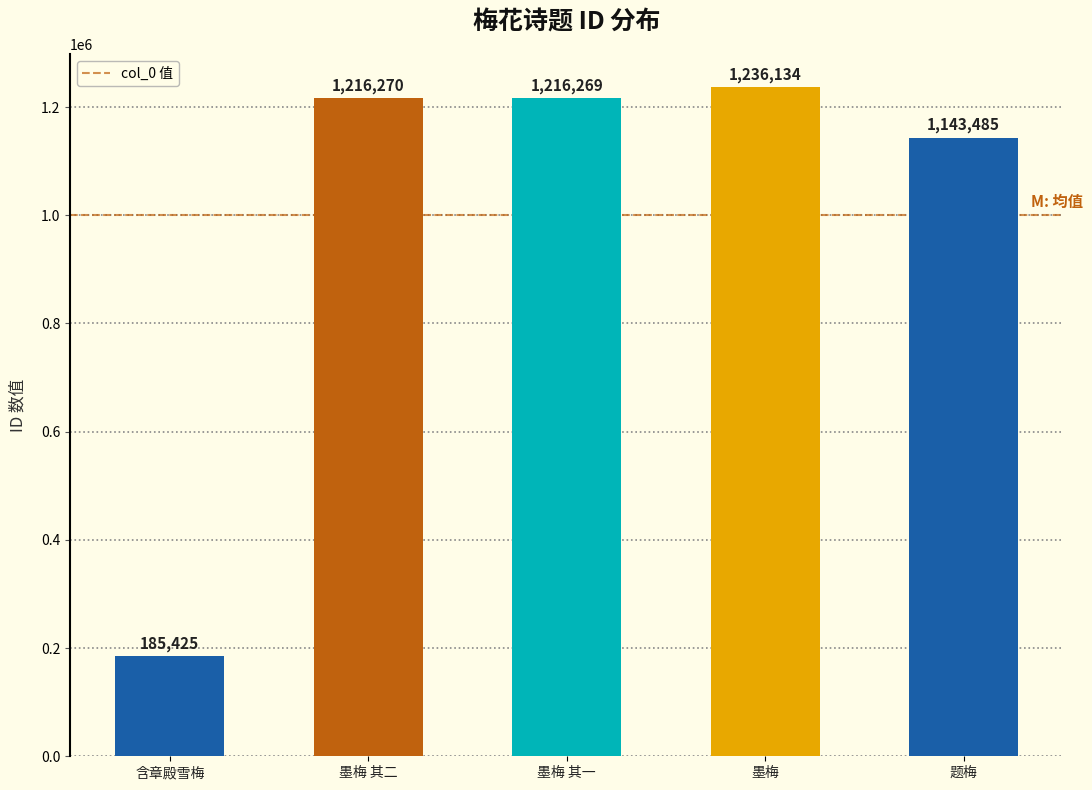

Reading left to right, extract all data points from this chart.

185425	1216270	1216269	1236134	1143485